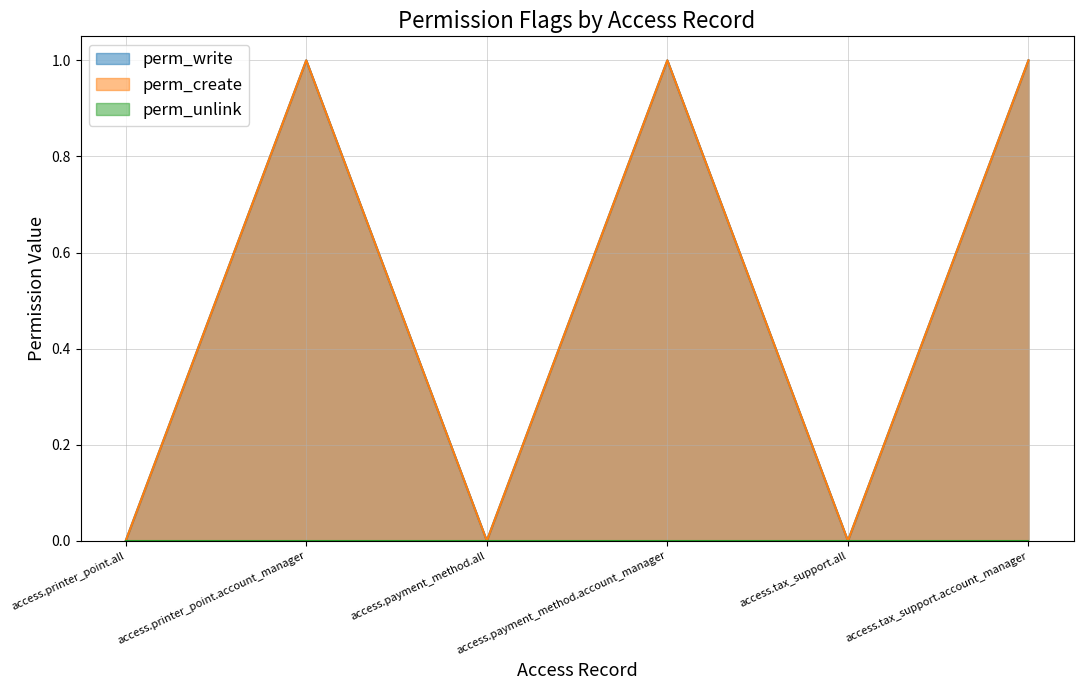

At which label is perm_create closest to 0?

access.printer_point.all